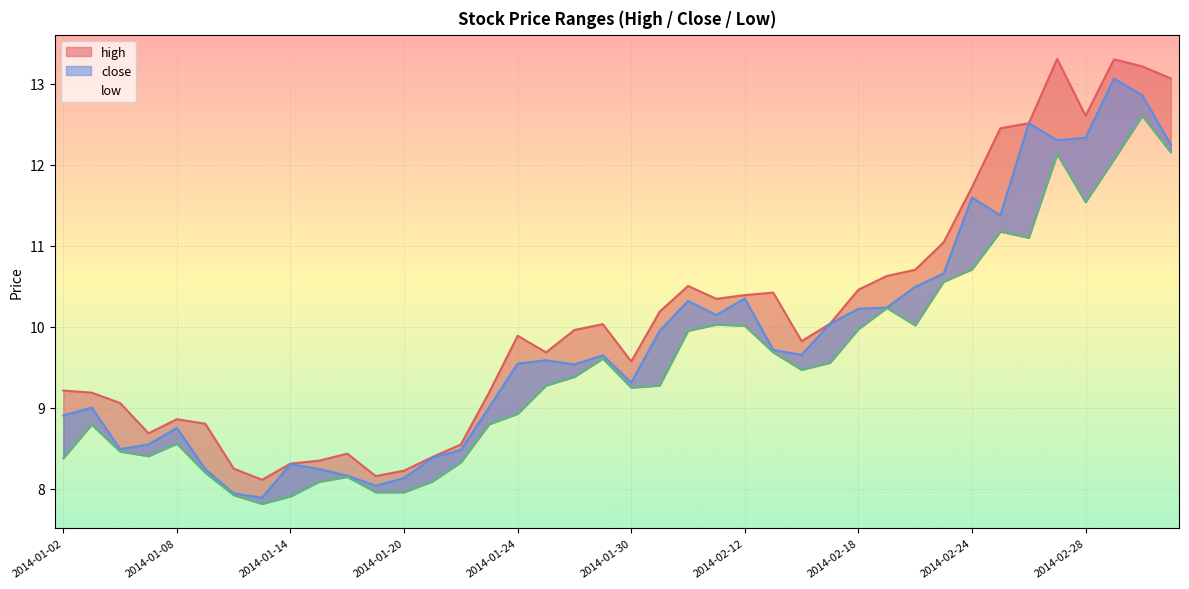

At 2014-01-03, list the series in order from smallest to largest.

low, close, high